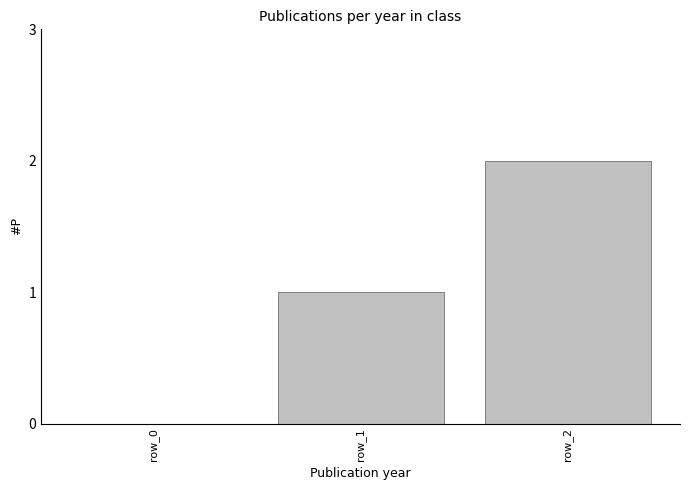

The value at row_0 is 0. True or false?

True